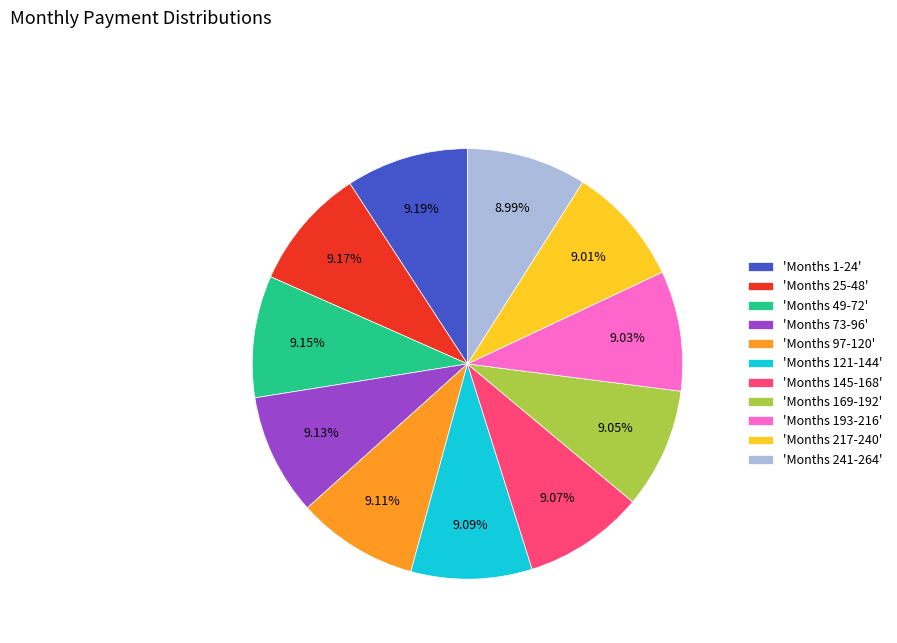

Do 'Months 241-264' and 'Months 73-96' together represent more than half of the pie?

No